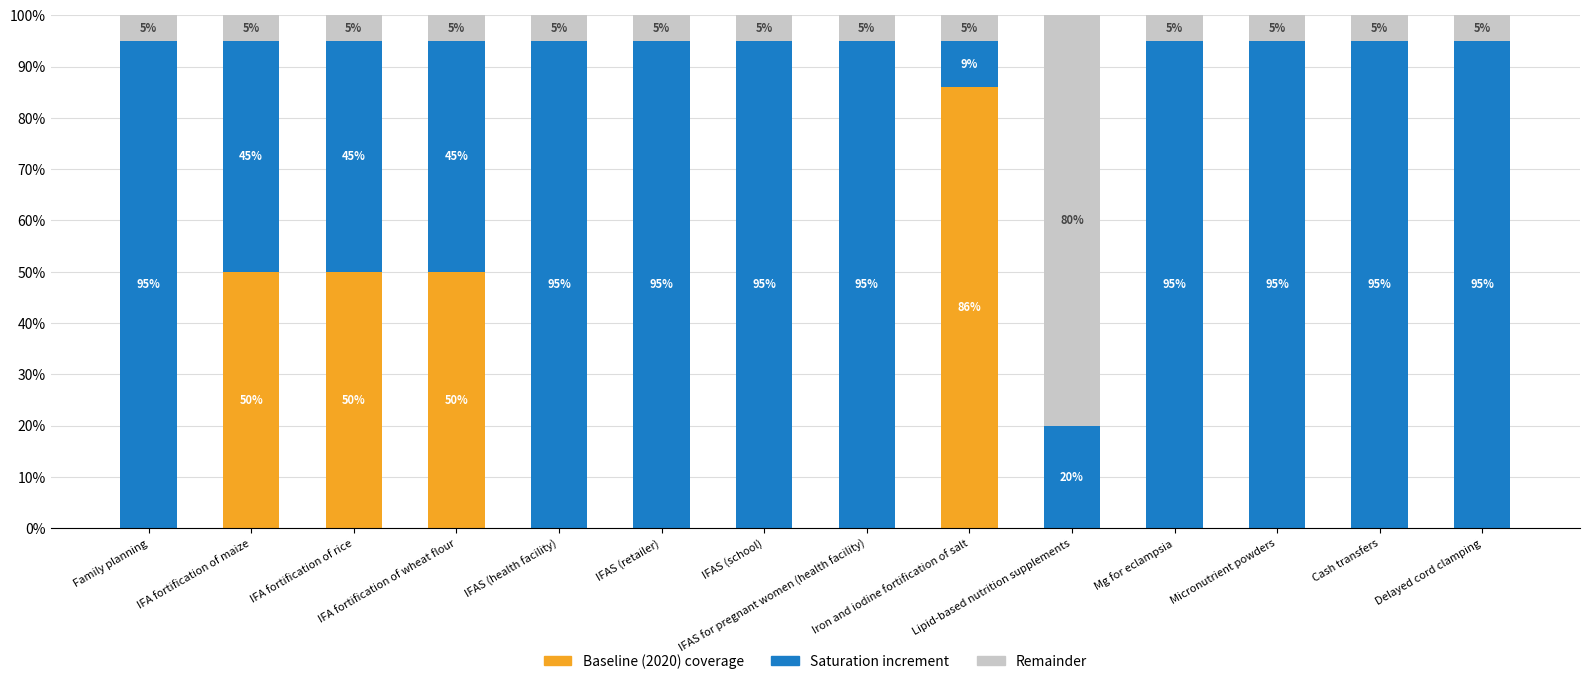

Are the bars grouped side by side (vs. stacked)?

No